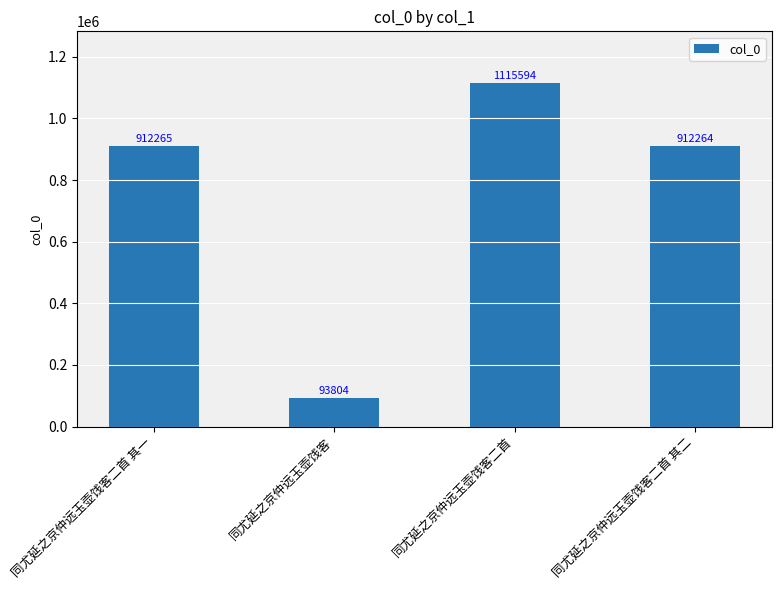

Rank the categories by value from highest to lowest.

同尤延之京仲远玉壶饯客二首, 同尤延之京仲远玉壶饯客二首 其一, 同尤延之京仲远玉壶饯客二首 其二, 同尤延之京仲远玉壶饯客